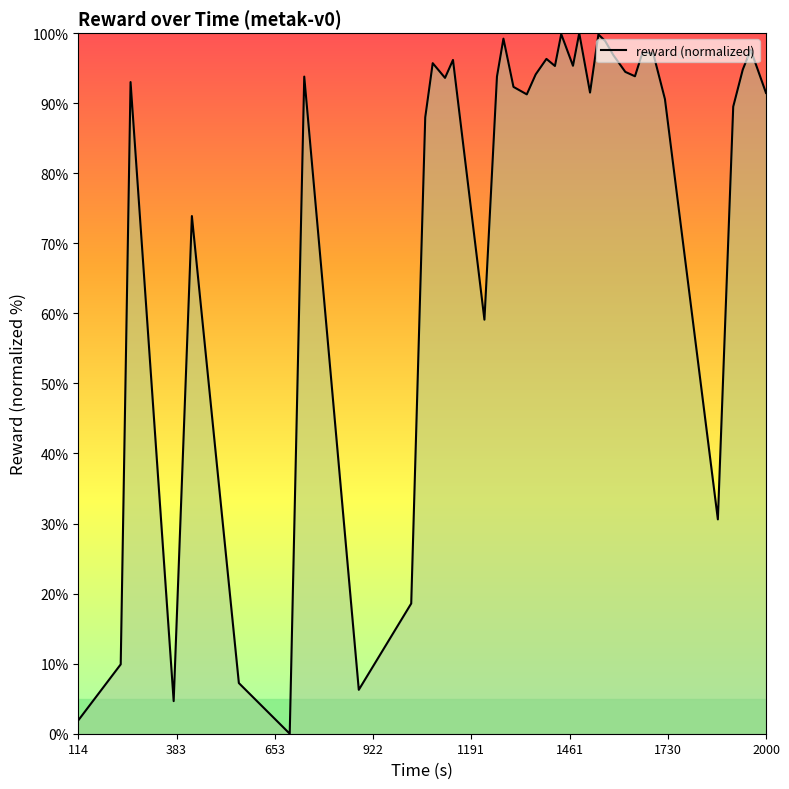

What is the greatest value displayed?

100.0